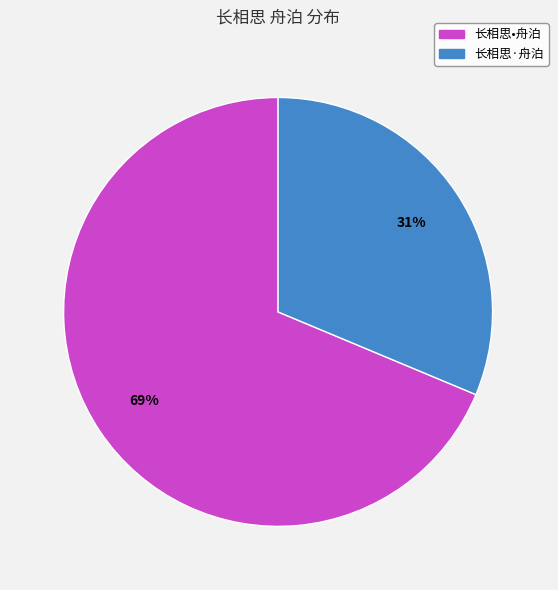

To the nearest percent, what is the combined percentage of 长相思·舟泊 and 长相思•舟泊?

100%